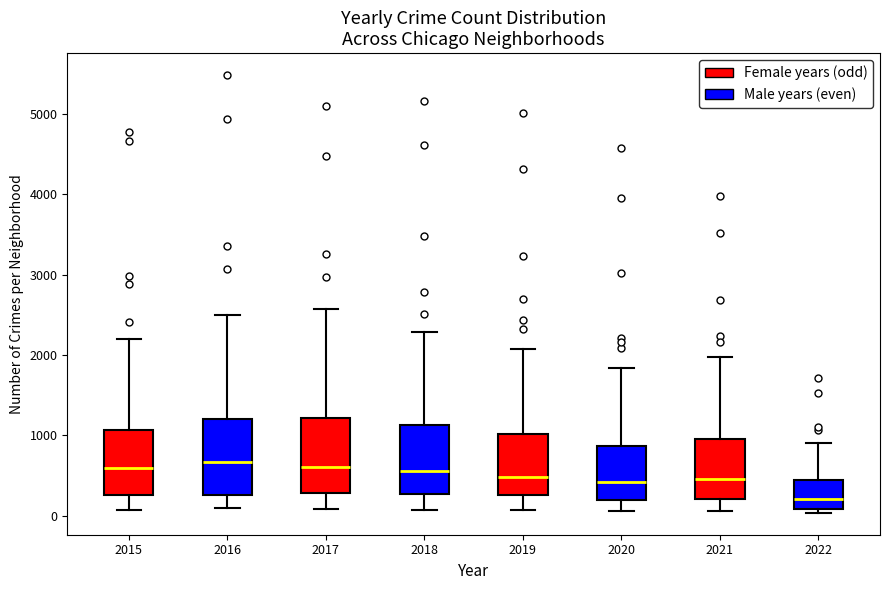

Which box's median line is the lowest?

2022